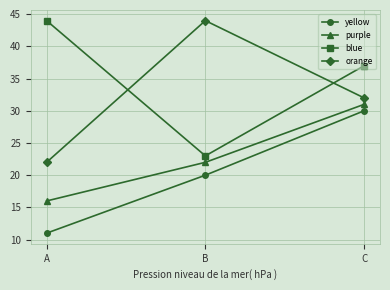

What is the sum of the yellow values at B and A?

31